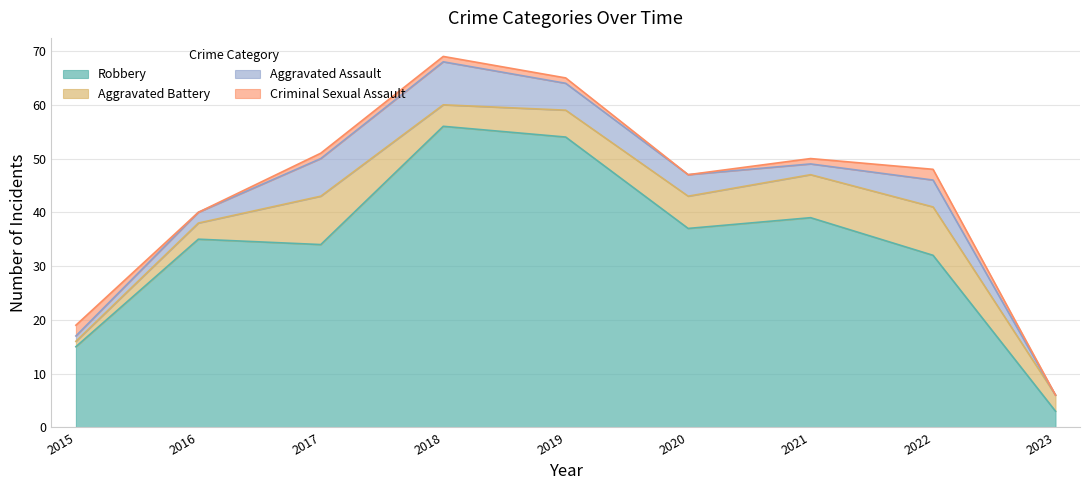

Does the chart have visible grid lines?

Yes